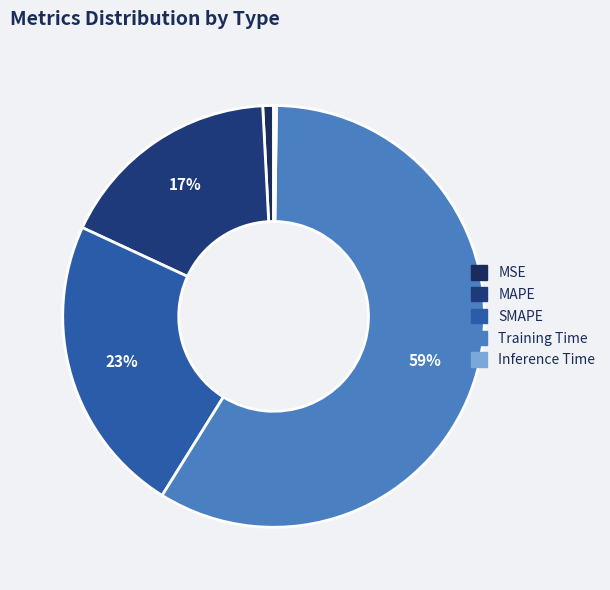

What percentage is the MSE slice, to the nearest percent?

1%